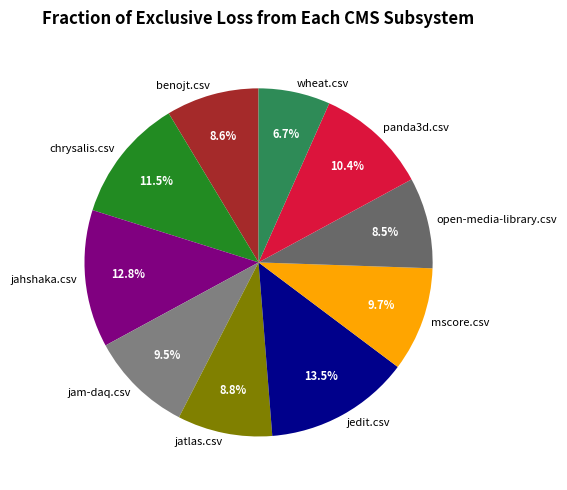

Count the number of slices in the pie.

10